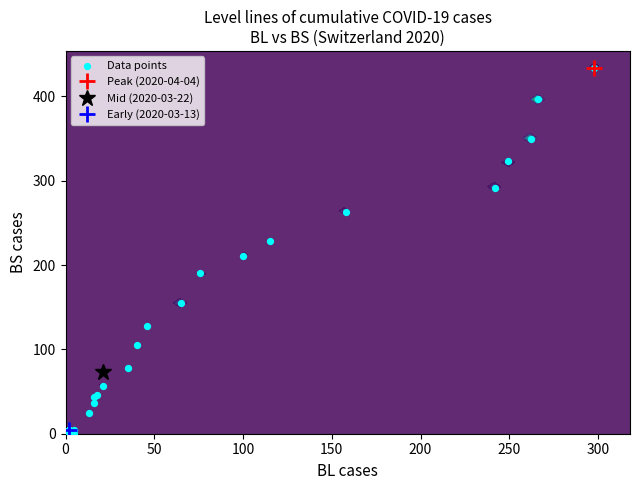

What is the sum of all values?

3456